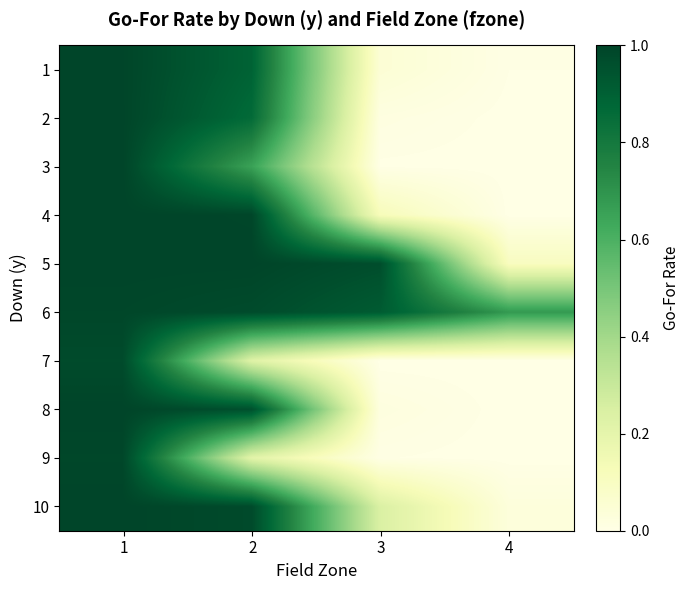

What is the maximum value shown in the chart?

1.0